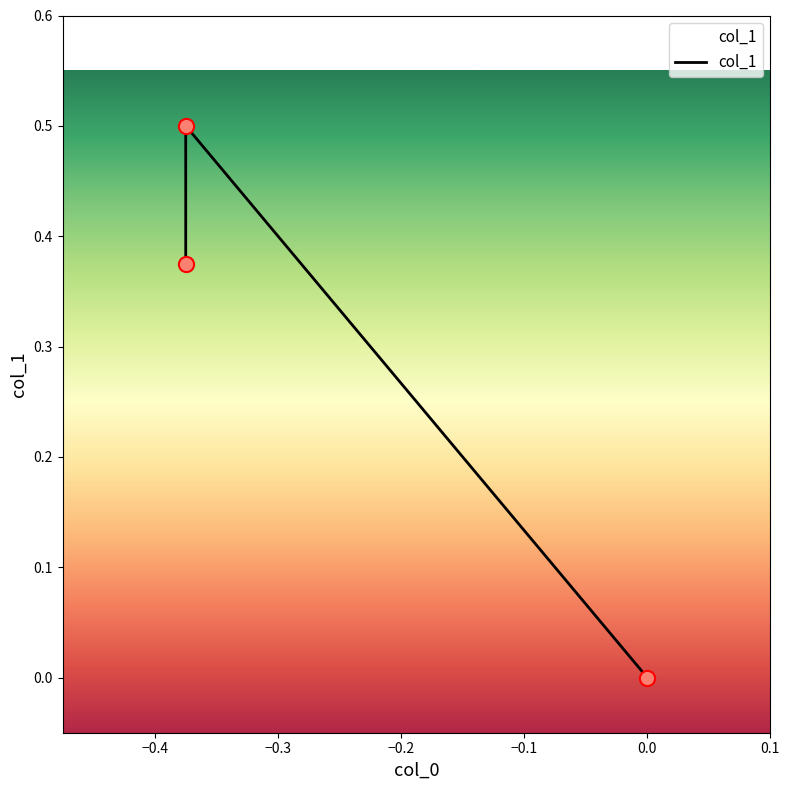

Between −0.3 and −0.4, which is larger?

−0.4